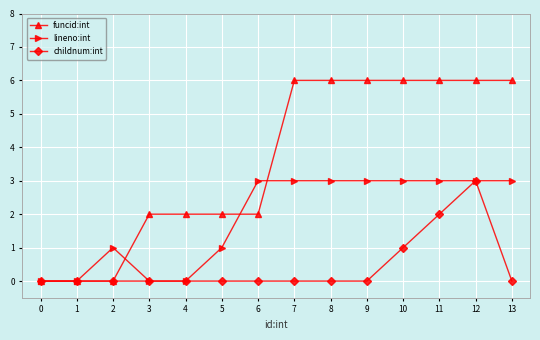

What is the value of the funcid:int point at the 13th from the left?

6